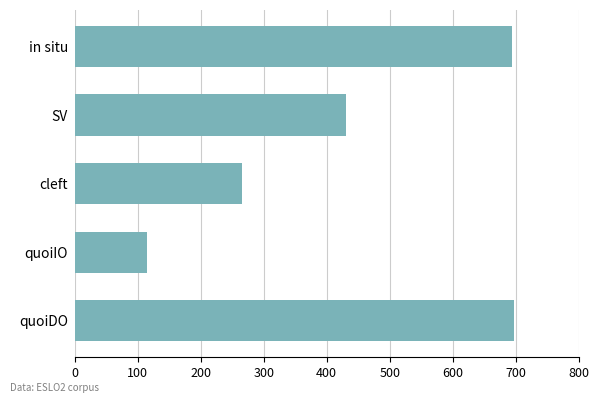

True or false: the data shows 698 at quoiDO.

True